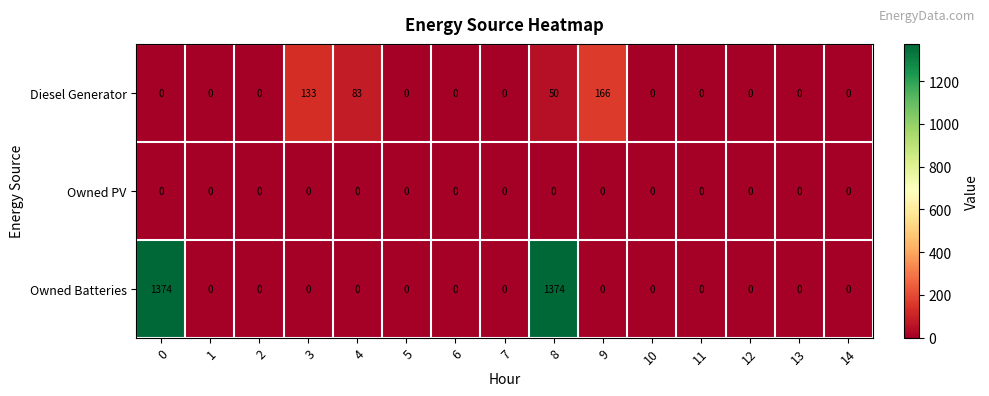

At how many categories does at least one series exceed 234?

2